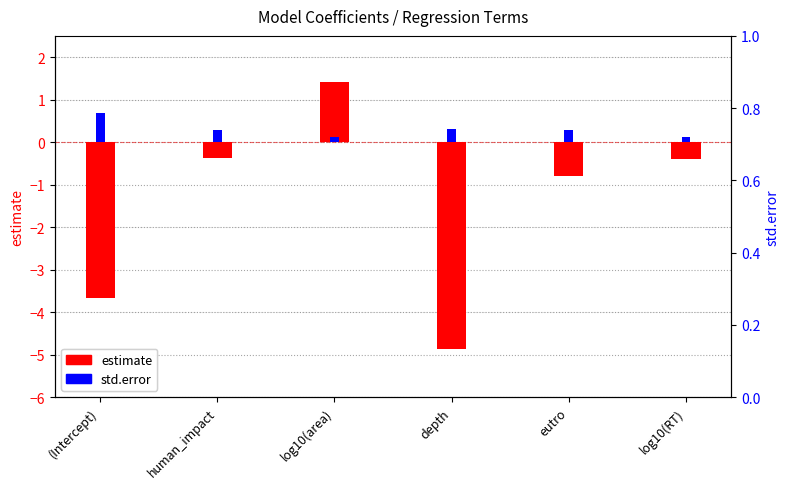

At log10(area), list the series in order from largest to smallest.

estimate, std.error